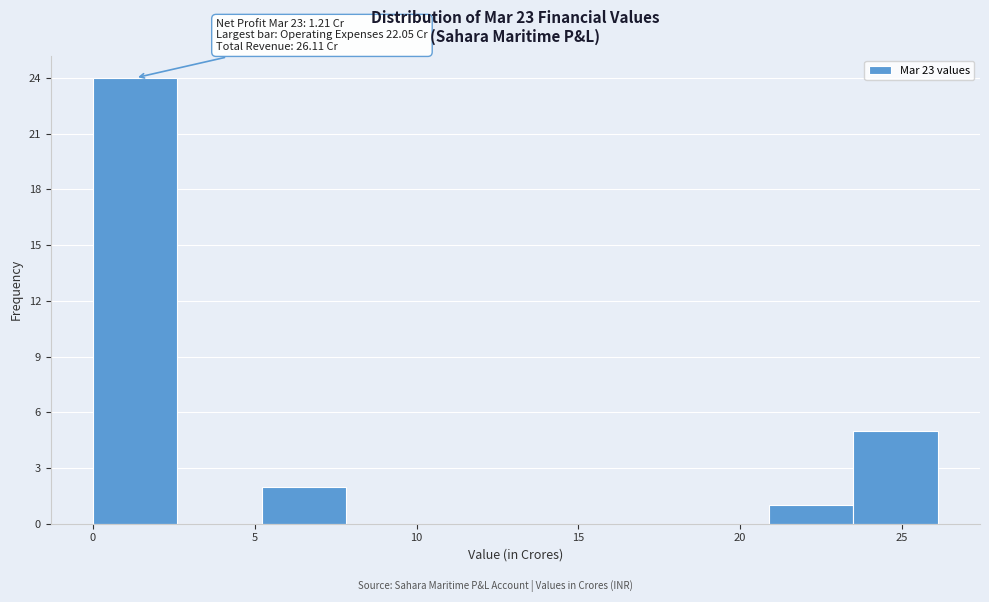

Which range on the x-axis has the tallest bar?

0.0 to 2.5